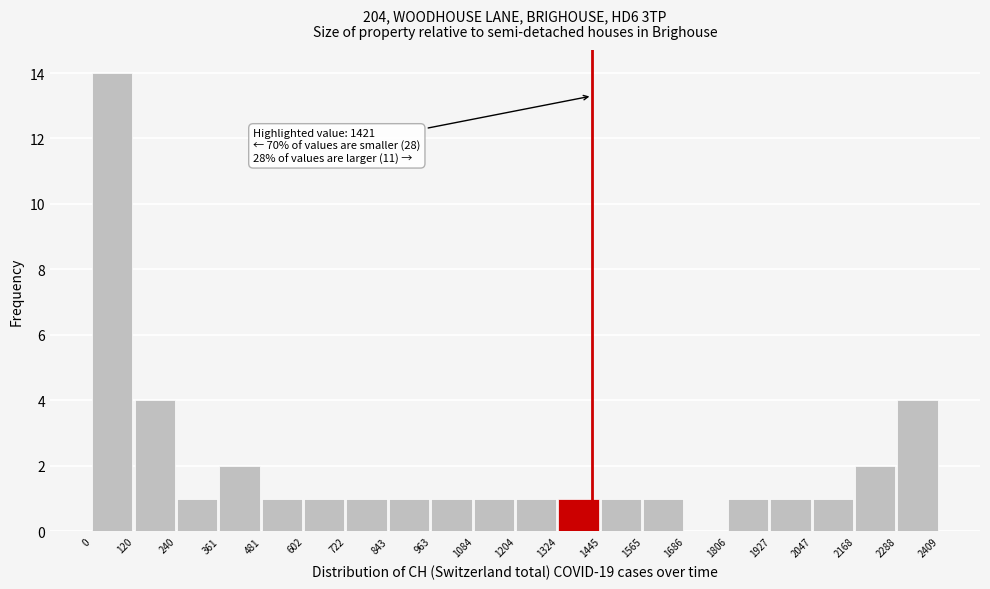

Which range on the x-axis has the tallest bar?

0 to 120